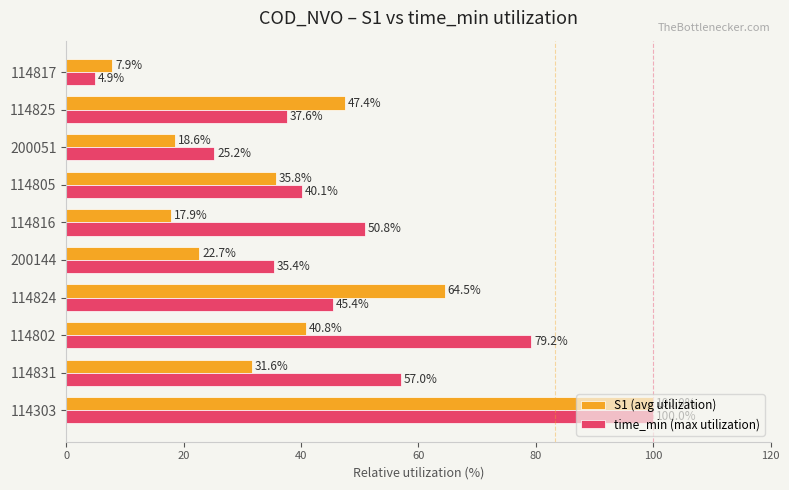

Which category has the lowest value in the time_min (max utilization) series?

114817